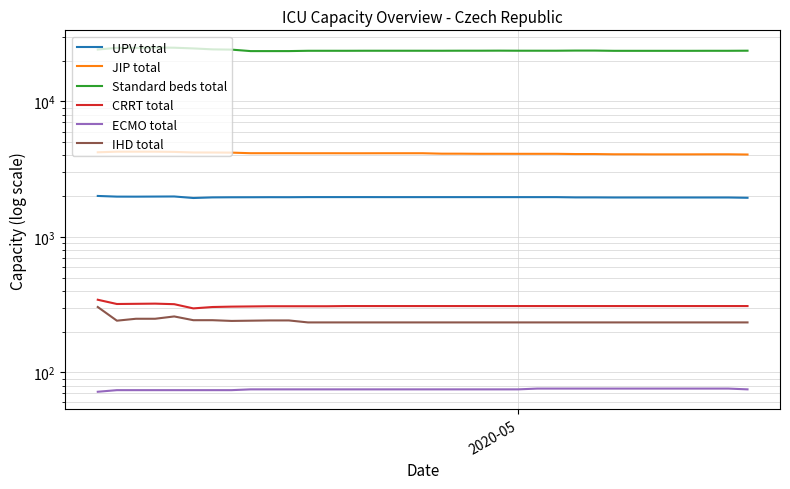

Reading right to left, what are all the values shown in this chart?

UPV total: 1946	1956	1956	1956	1956	1956	1956	1956	1959	1959	1968	1968	1968	1968	1968	1968	1968	1968	1968	1968	1969	1969	1969	1969	1965	1966	1964	1963	1959	1939	1990	1987	1984	1985	2008
JIP total: 4060	4075	4075	4071	4071	4071	4076	4076	4093	4093	4109	4109	4109	4111	4110	4118	4119	4150	4150	4150	4148	4148	4150	4149	4152	4152	4152	4193	4201	4204	4245	4262	4261	4261	4218
Standard beds total: 23708	23672	23672	23659	23659	23659	23659	23659	23758	23758	23701	23701	23701	23729	23706	23706	23689	23691	23691	23691	23691	23672	23676	23674	23553	23548	23548	24149	24254	24647	24943	25016	24873	24888	24196
CRRT total: 309	309	309	309	309	309	309	309	309	309	309	309	309	309	309	309	309	309	309	309	309	309	308	308	308	308	307	306	304	297	319	322	321	320	344
ECMO total: 75	76	76	76	76	76	76	76	76	76	76	76	75	75	75	75	75	75	75	75	75	75	75	75	75	75	75	74	74	74	74	74	74	74	72
IHD total: 234	234	234	234	234	234	234	234	234	234	234	234	234	234	234	234	234	234	234	234	234	234	234	234	242	242	241	240	243	243	259	249	249	241	304